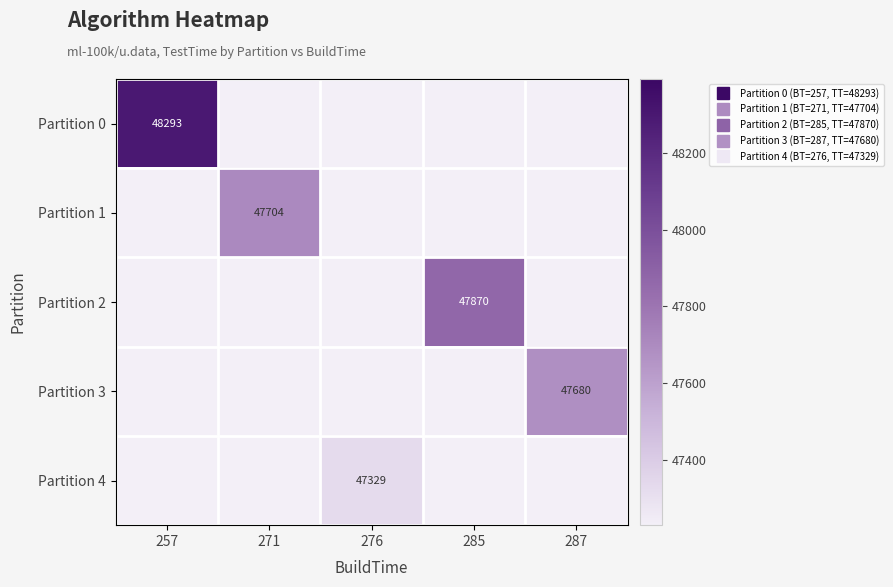

List the series in order of their peak value, lowest first.

Partition 4, Partition 3, Partition 1, Partition 2, Partition 0